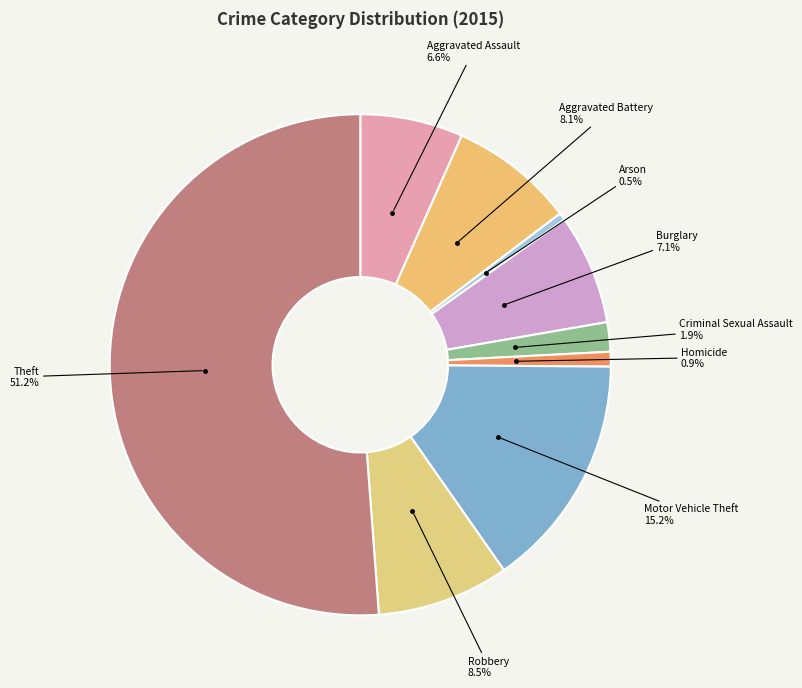

Count the number of slices in the pie.

9